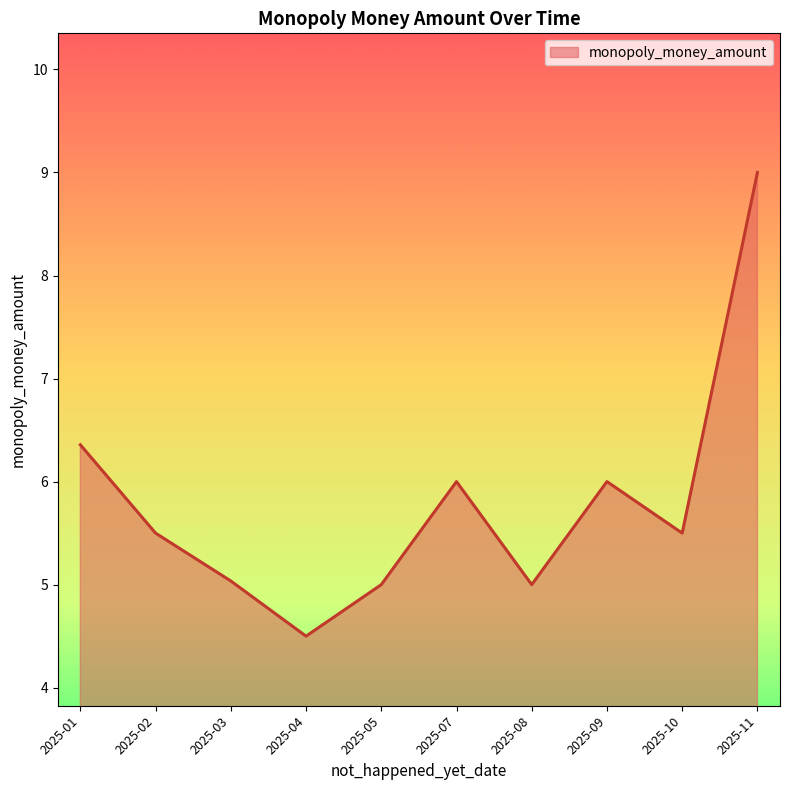

What is the ratio of the value at 2025-04 to the value at 2025-03?

0.9